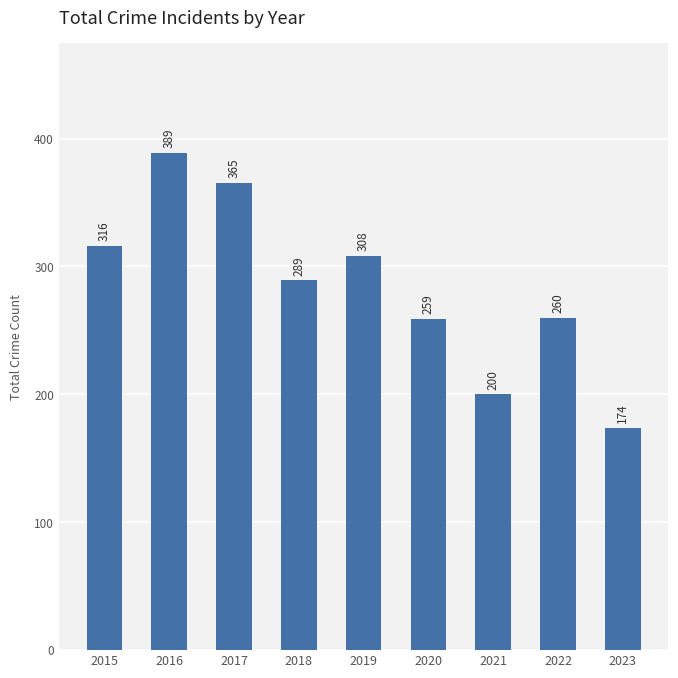

At which label is the value closest to 281?

2018